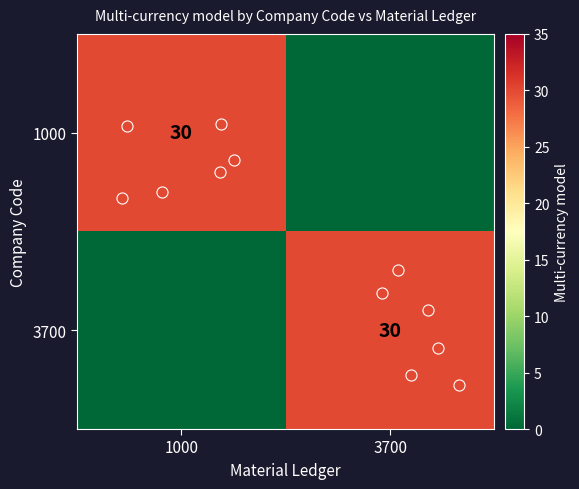

The 3700 series shows 13 at 3700. True or false?

False